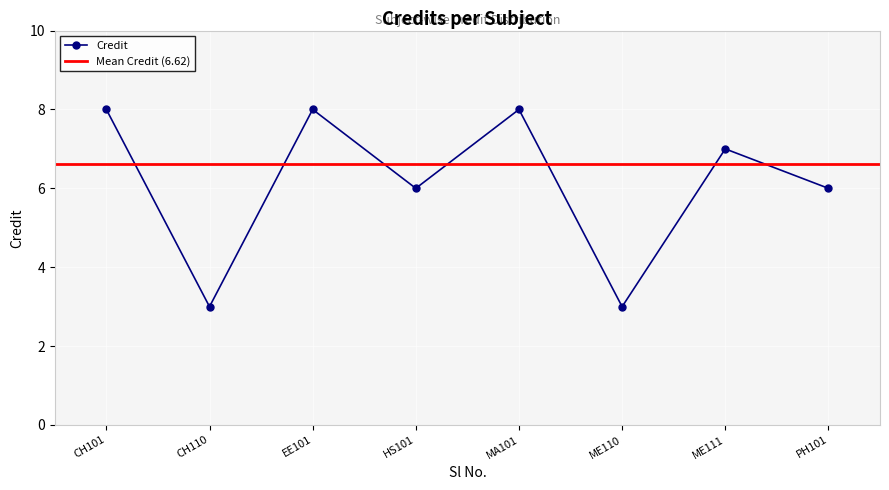

How many data points does each series have?

8